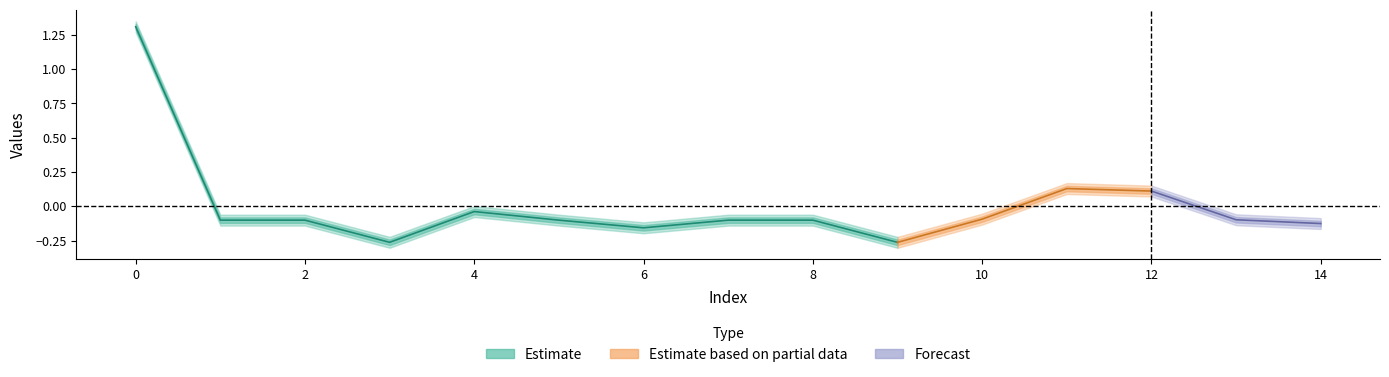

Does the chart display data point markers on the line(s)?

No